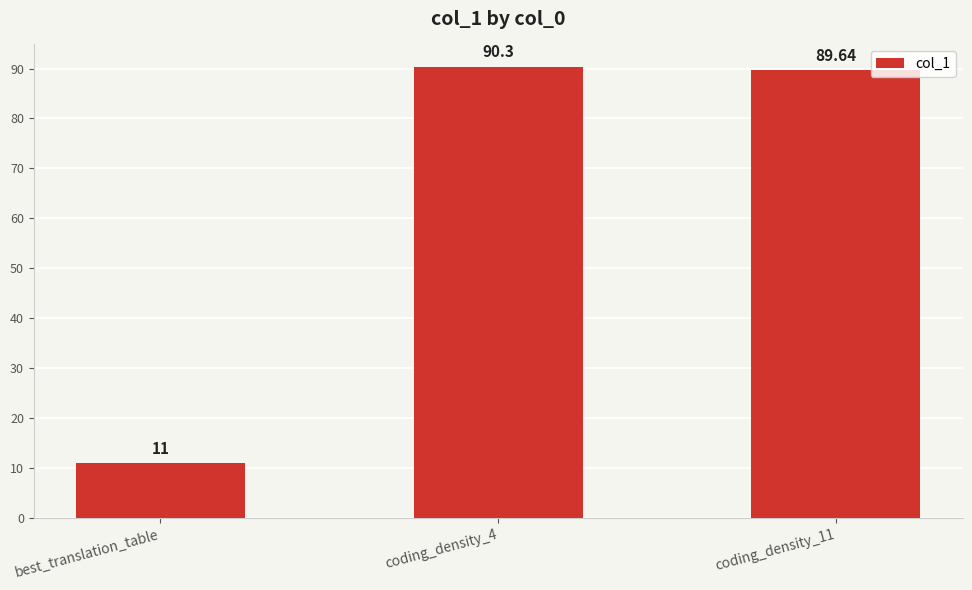

Which has a higher value, coding_density_11 or coding_density_4?

coding_density_4